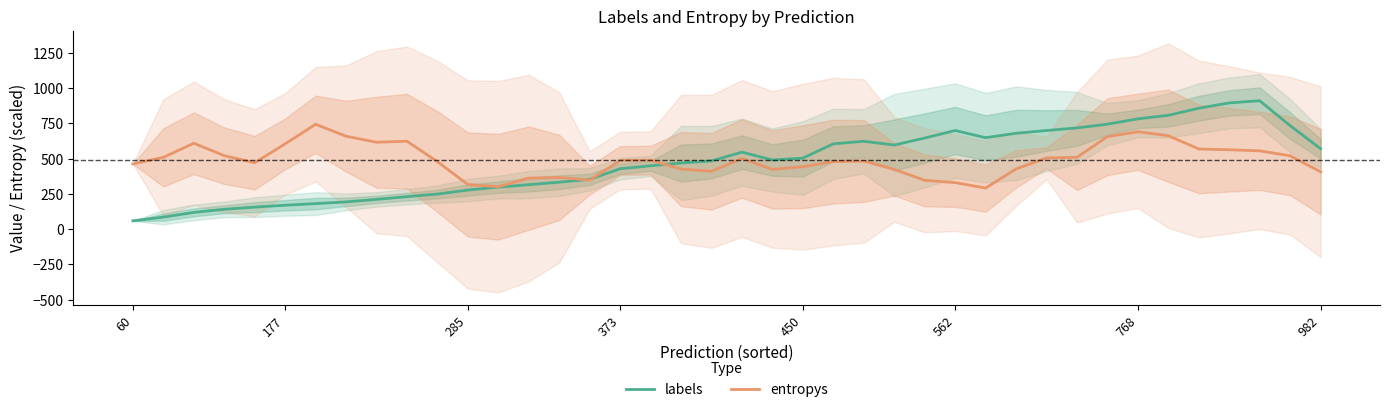

Is it true that entropys equals 410.4 at 19?

True